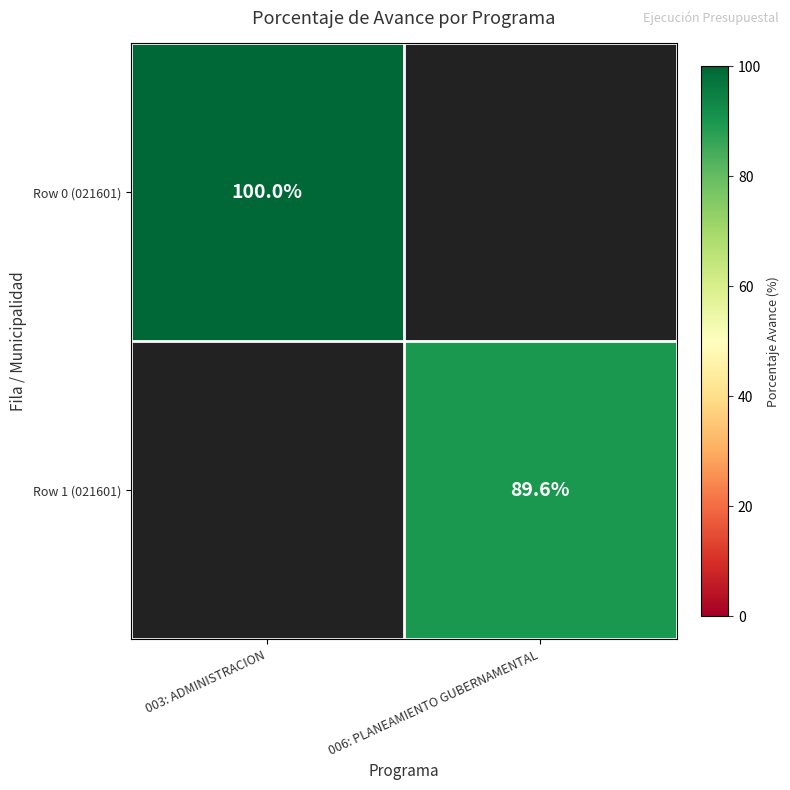

At how many categories does at least one series exceed 97?

1